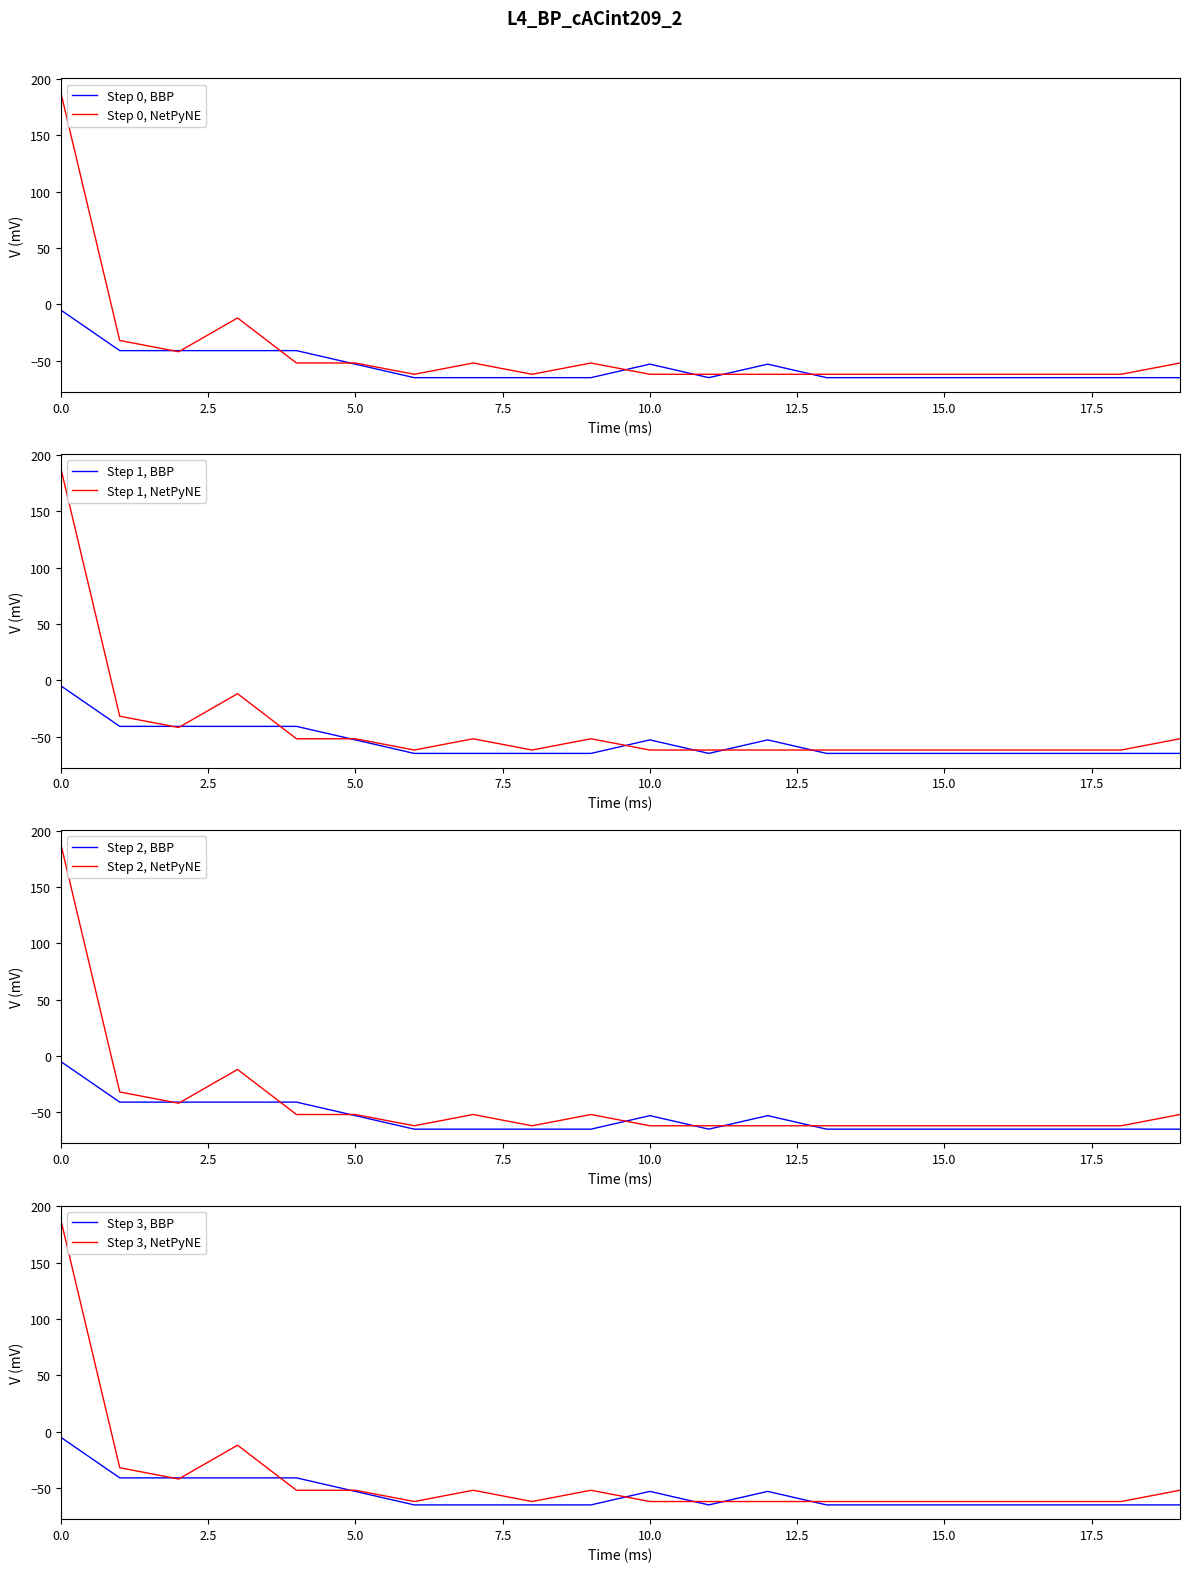

What is the greatest value displayed?

188